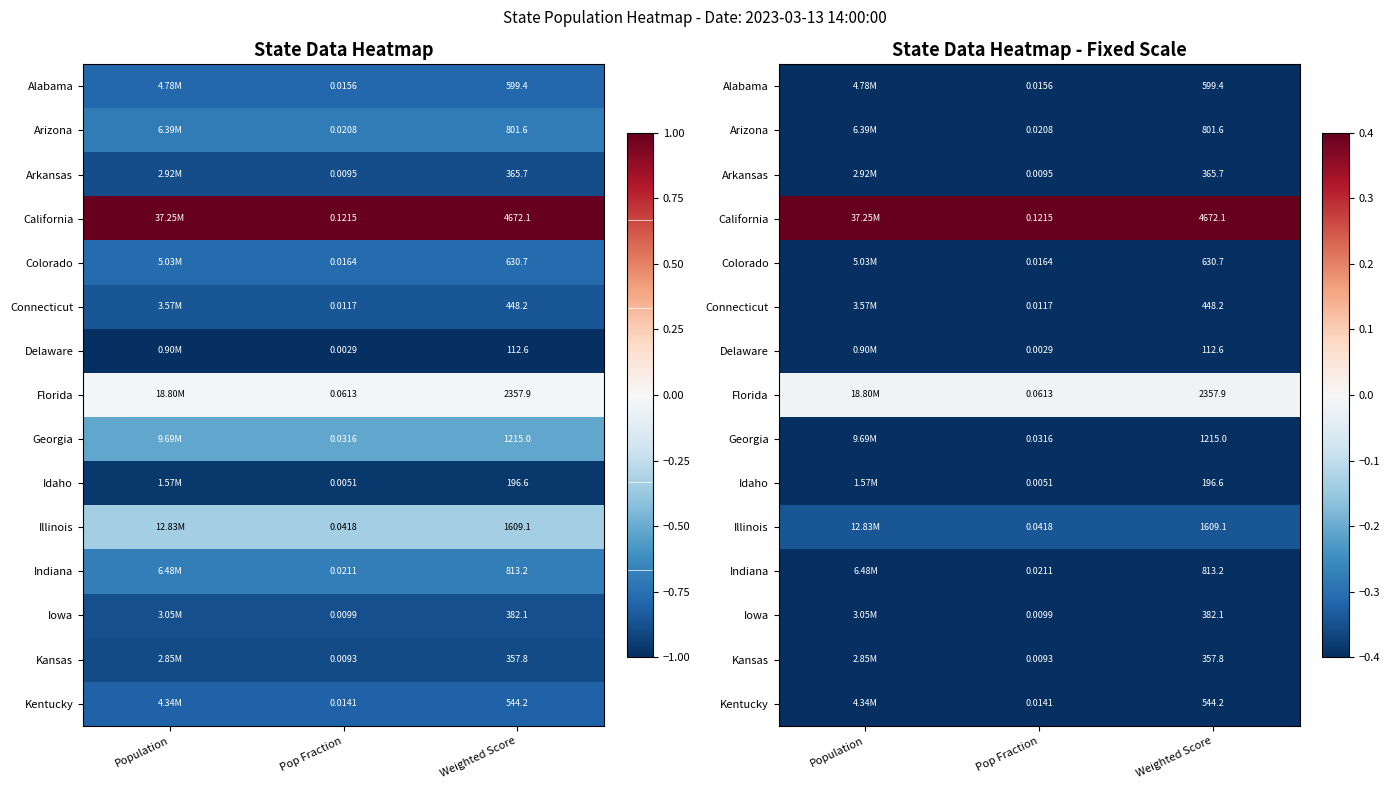

What is the total value across all series at Pop Fraction?

-9.1